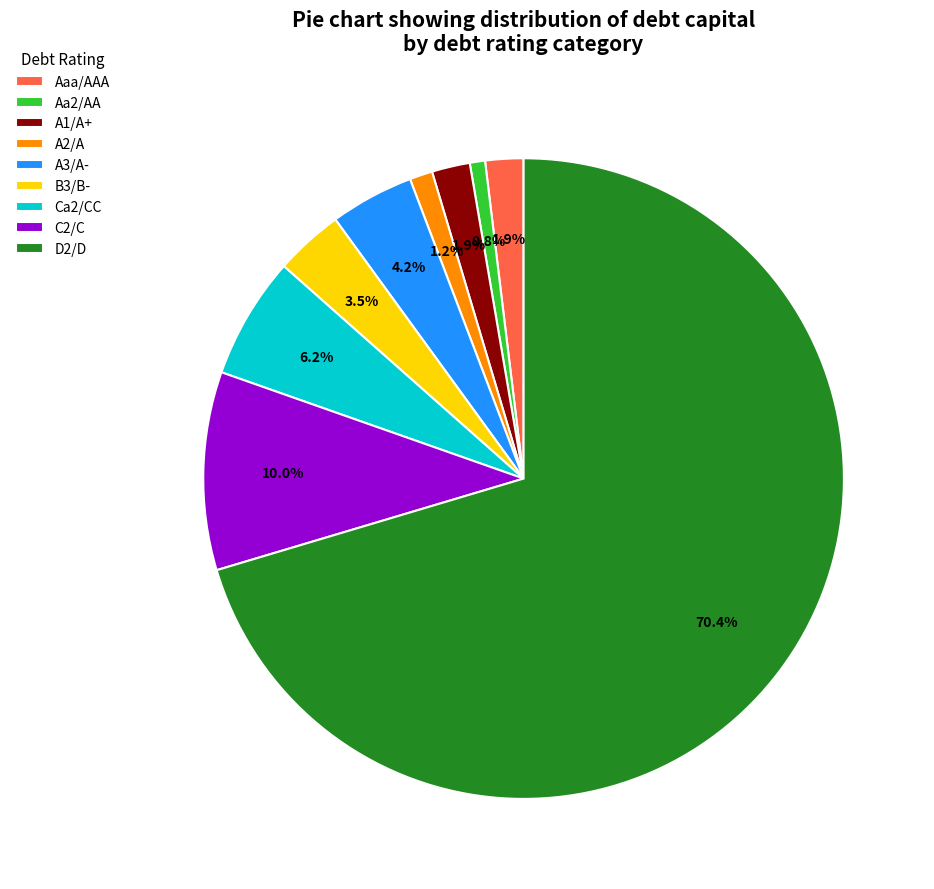

How much of the chart is everything except Ca2/CC?

93.8%